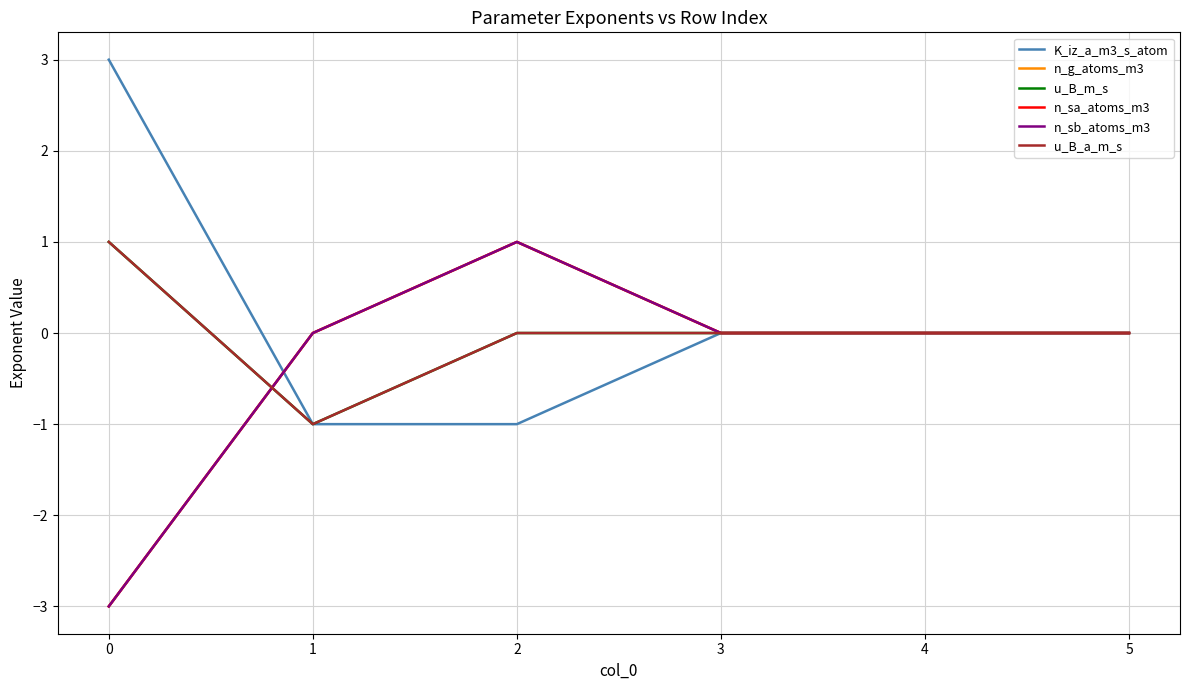

True or false: n_sa_atoms_m3 and n_sb_atoms_m3 intersect in this chart.

False